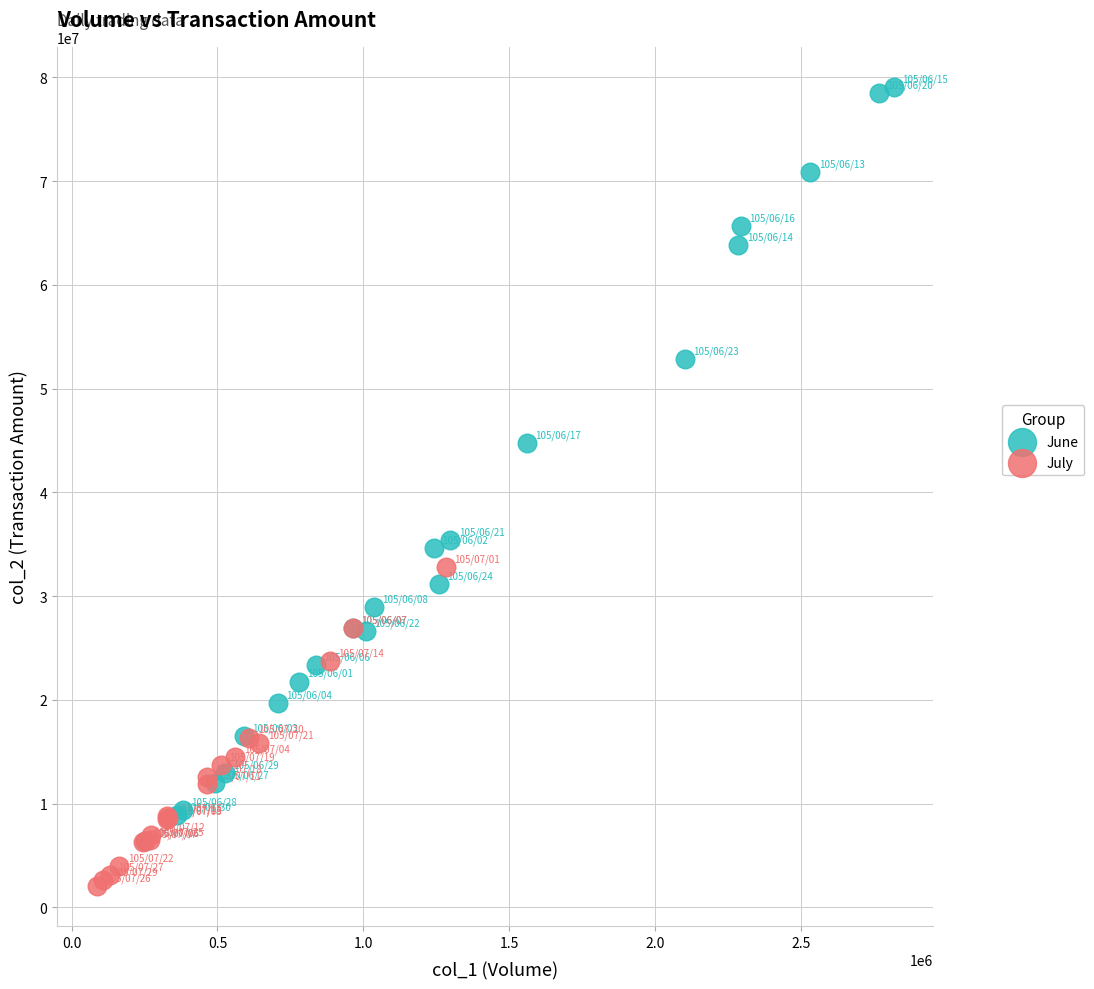

Which series reaches the minimum Y coordinate?

July